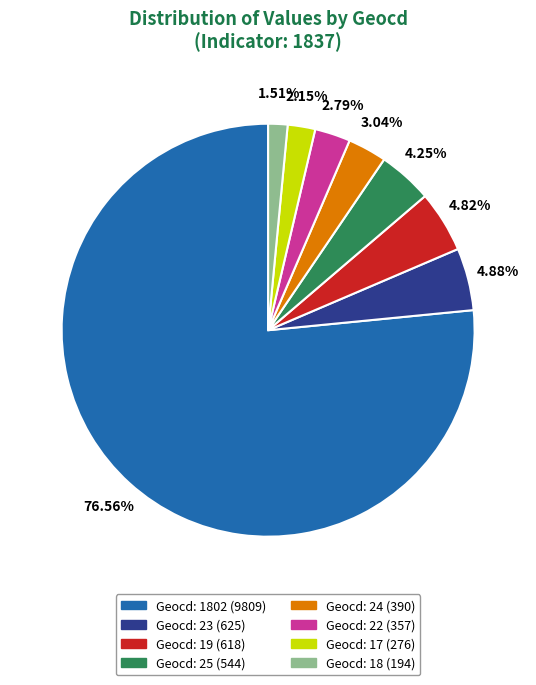

Is there any slice that represents more than half of the pie?

Yes